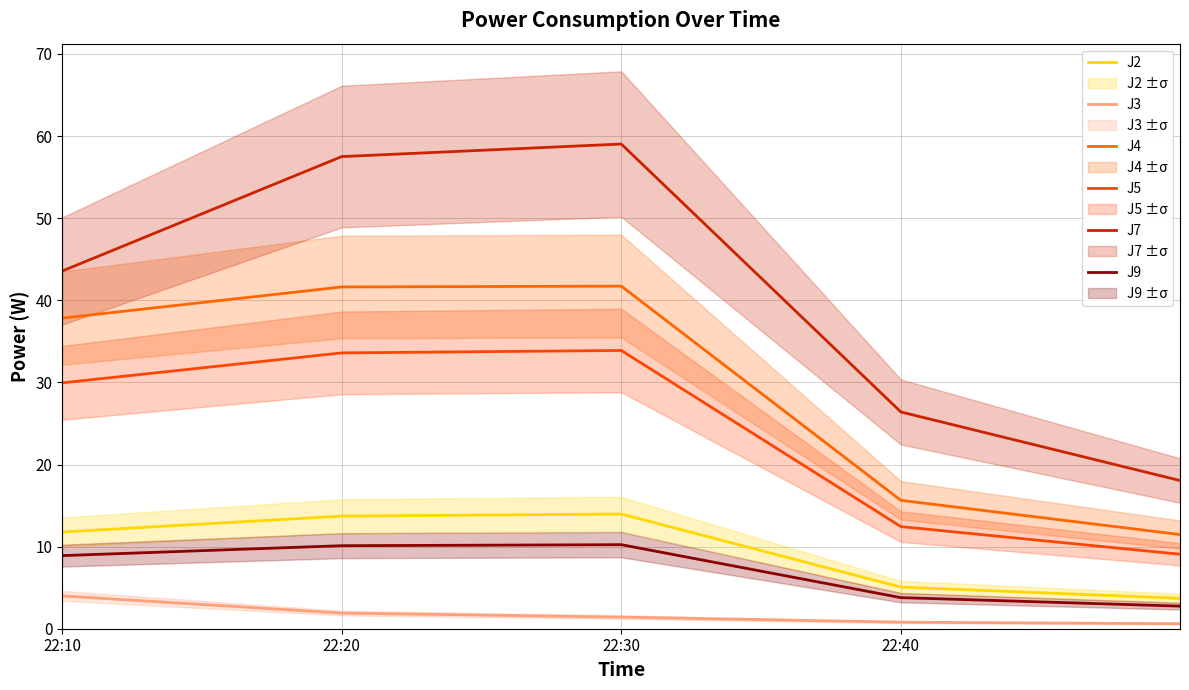

What is the maximum value shown in the chart?

59.0